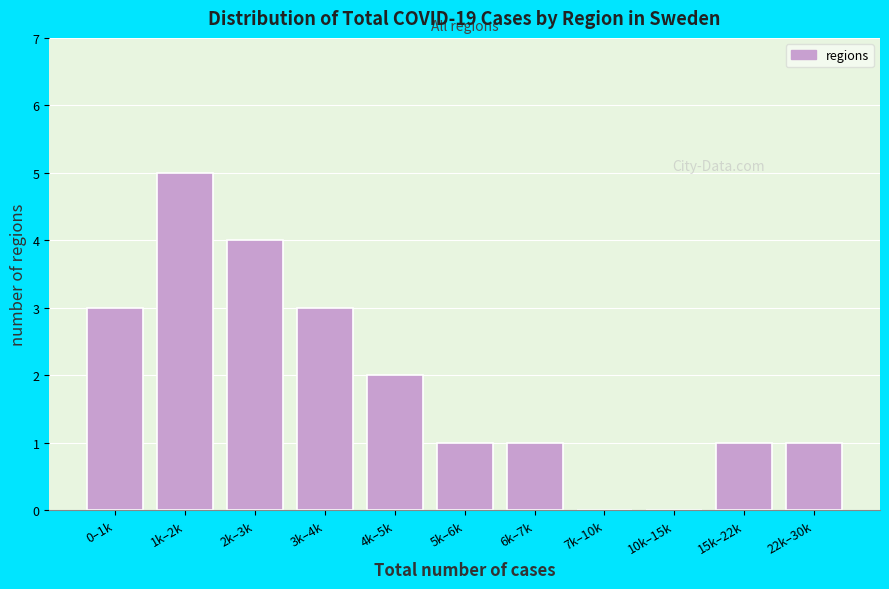

Reading left to right, what are all the values shown in this chart?

0–1k=3	1k–2k=5	2k–3k=4	3k–4k=3	4k–5k=2	5k–6k=1	6k–7k=1	7k–10k=0	10k–15k=0	15k–22k=1	22k–30k=1